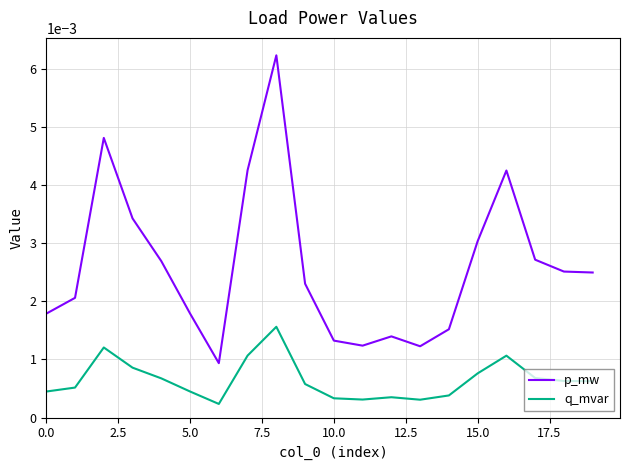

Which series has the largest total across all categories?

p_mw